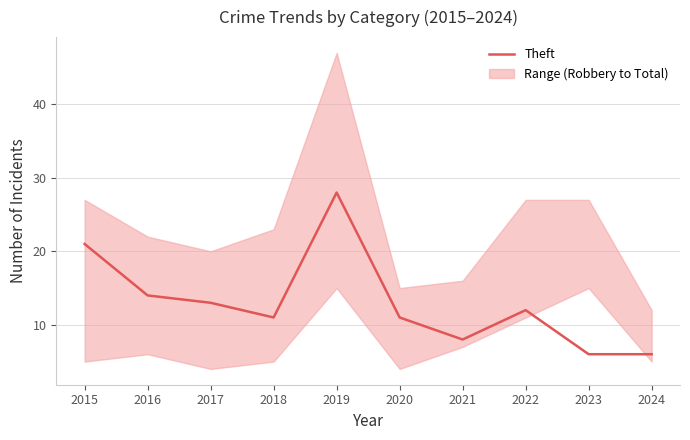

The value at 2020 is 15. True or false?

False